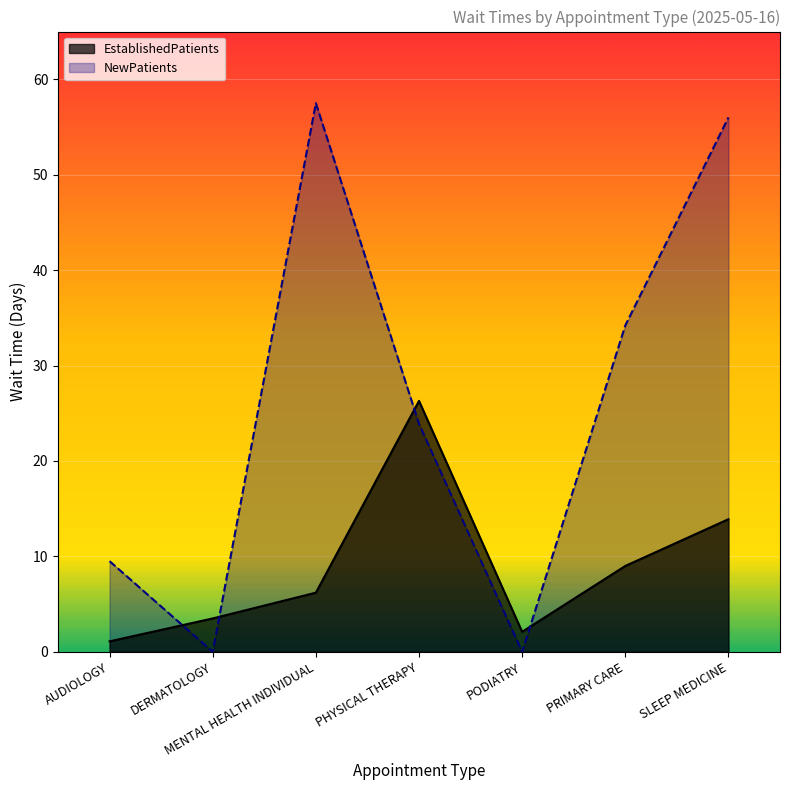

Reading left to right, extract all data points from this chart.

EstablishedPatients: 1.1	3.5	6.2	26.3	2.1	9.0	13.9
NewPatients: 9.5	0.0	57.5	23.9	0.0	34.2	56.0